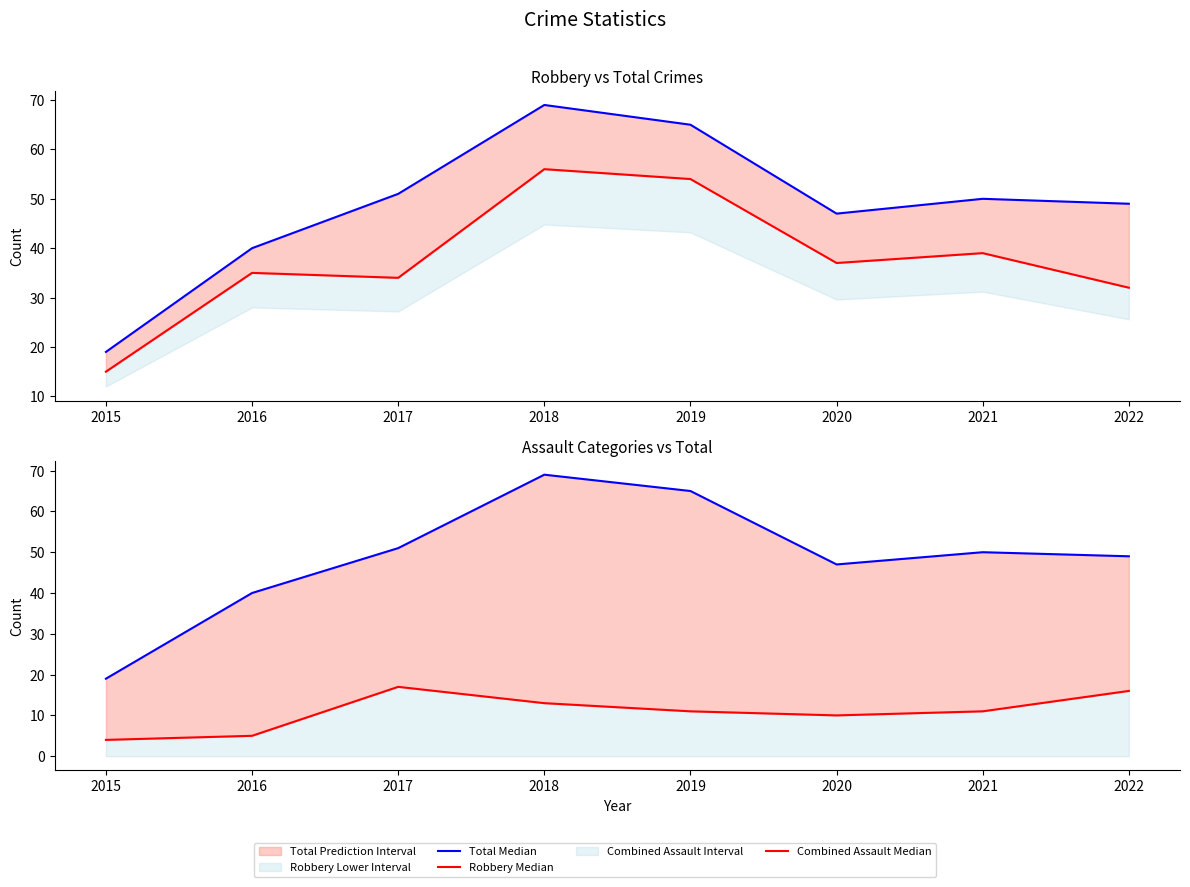

The Total Median series shows 73 at 2022. True or false?

False